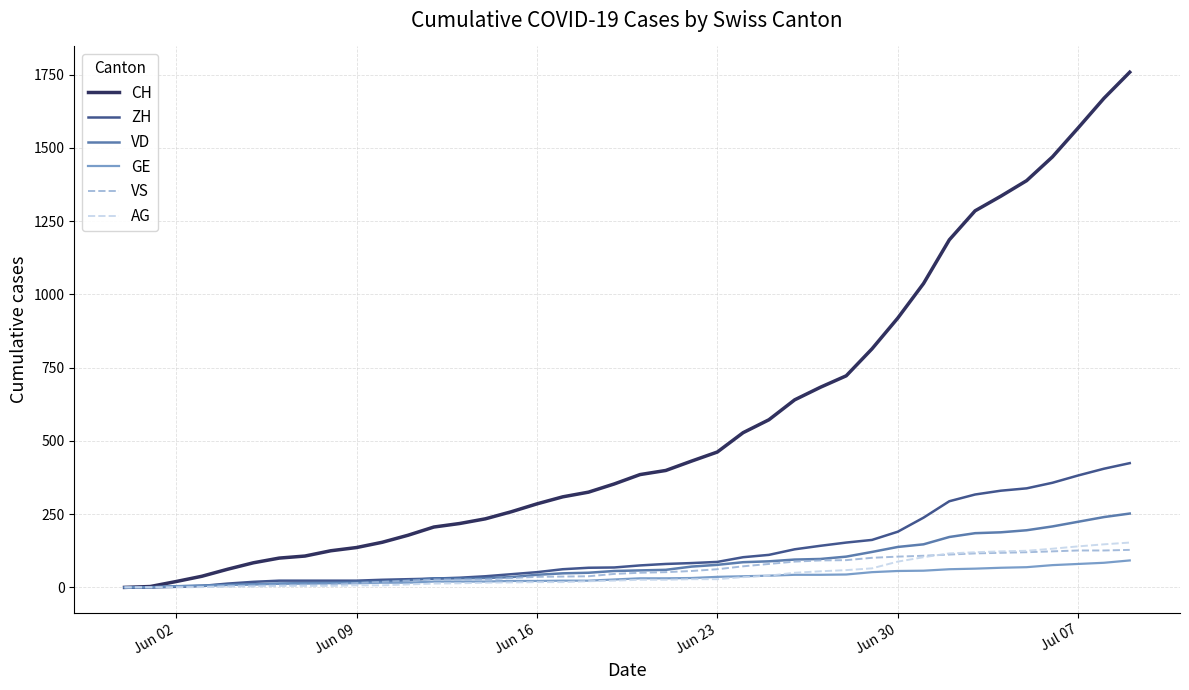

What is the maximum value shown in the chart?

1758